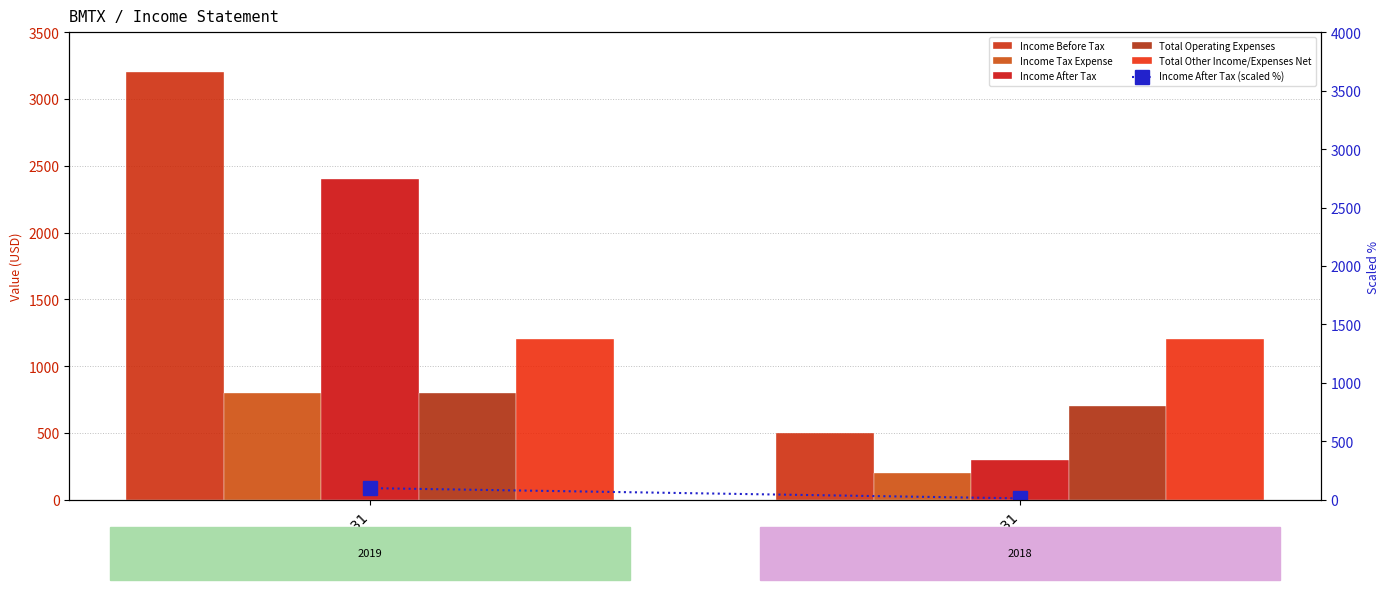

What is the difference between the highest and lowest values at 2018-12-31?

1187.5